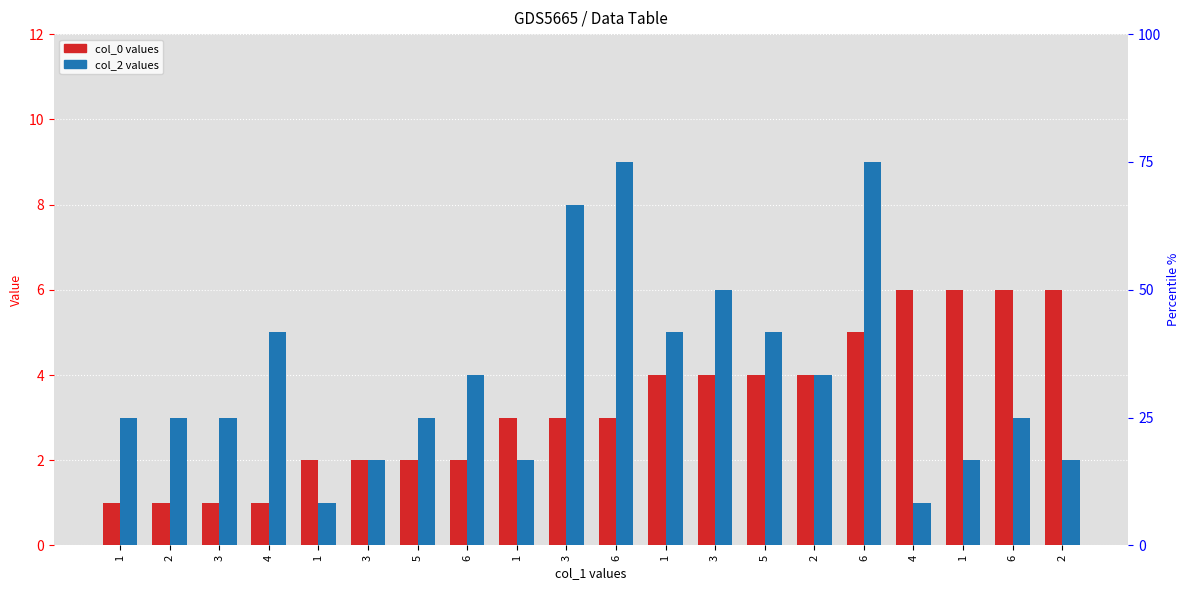

What is the sum of all col_0 values?

66